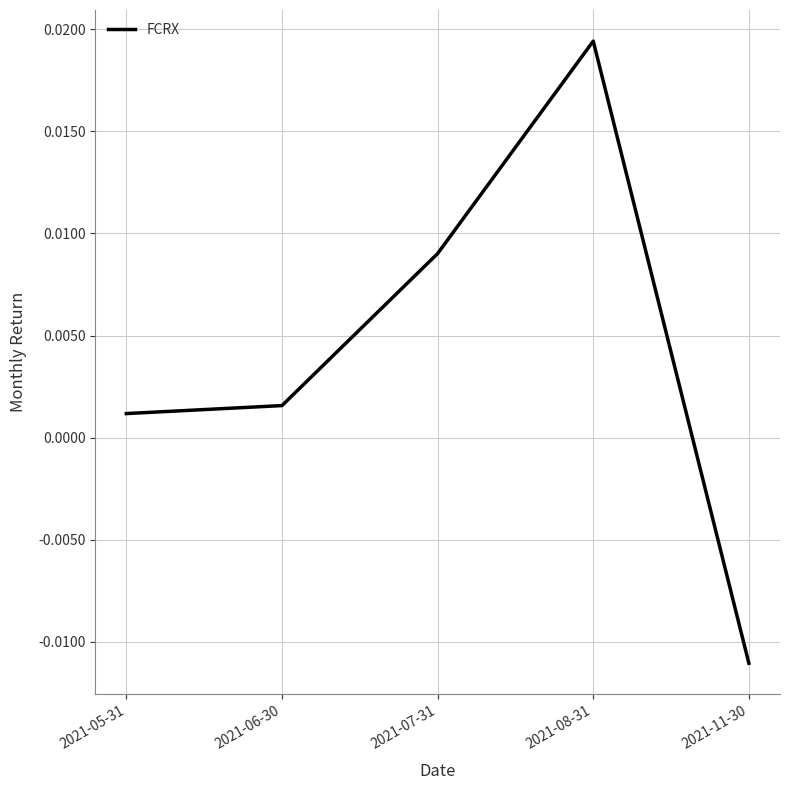

How many categories are shown in the chart?

5